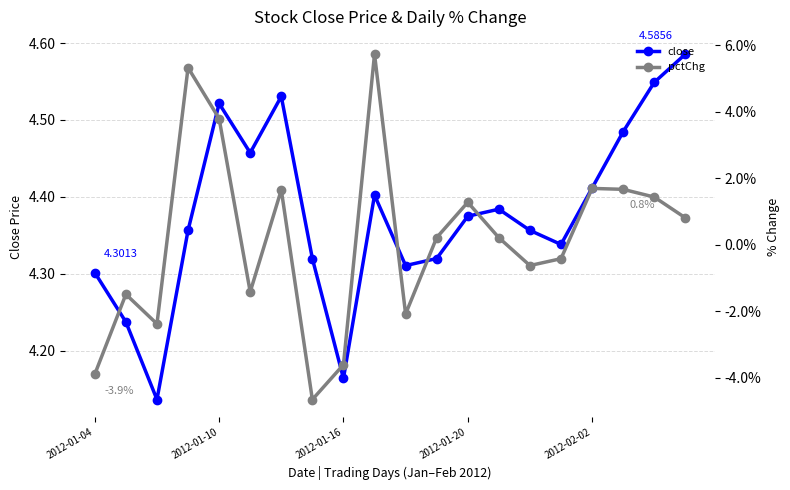

True or false: pctChg has a value of -0.3 at 15.

False